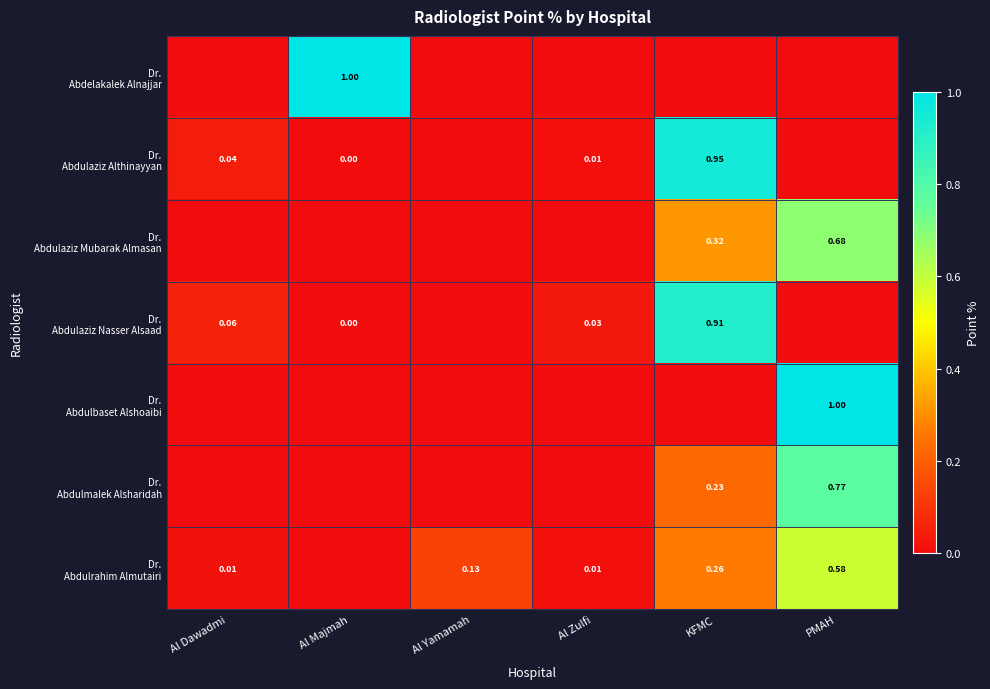

Is the value of Dr. Abdulaziz Nasser Alsaad at Al Yamamah greater than the value of Dr. Abdulaziz Mubarak Almasan at Al Majmah?

No